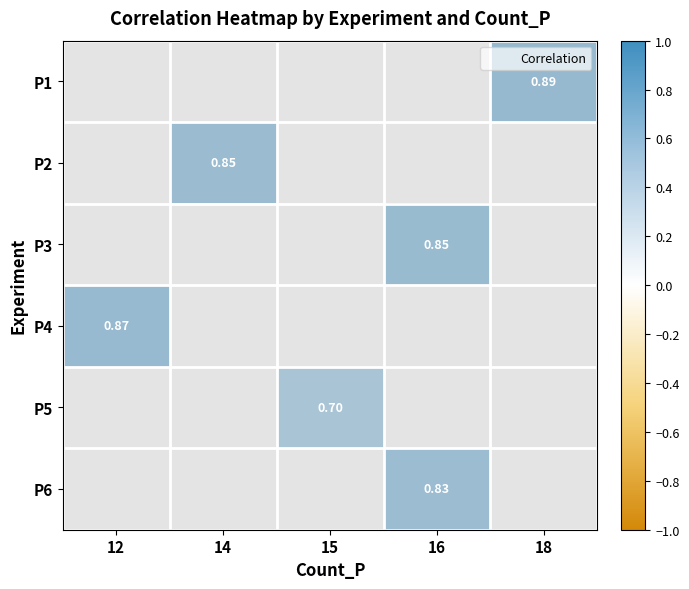

Is the value of P6 at 14 greater than the value of P5 at 14?

No